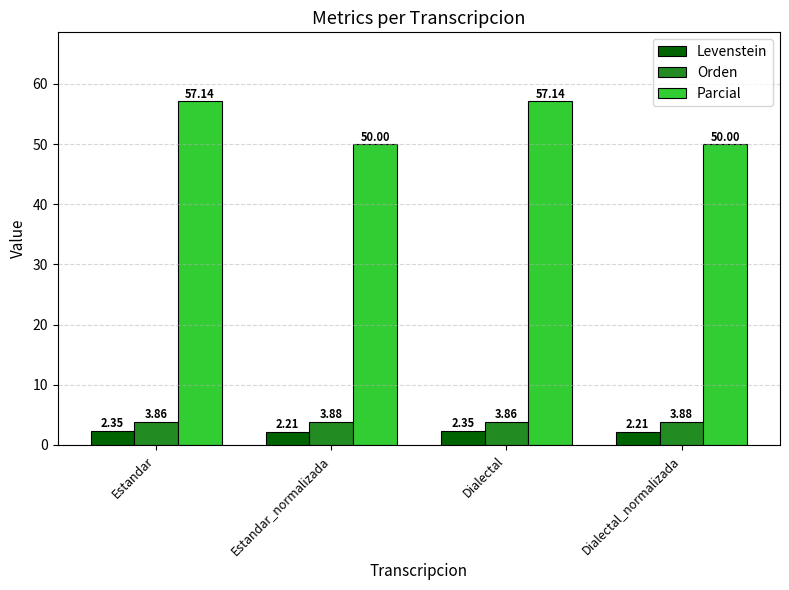

What is the label of the 1st bar from the right?

Dialectal_normalizada